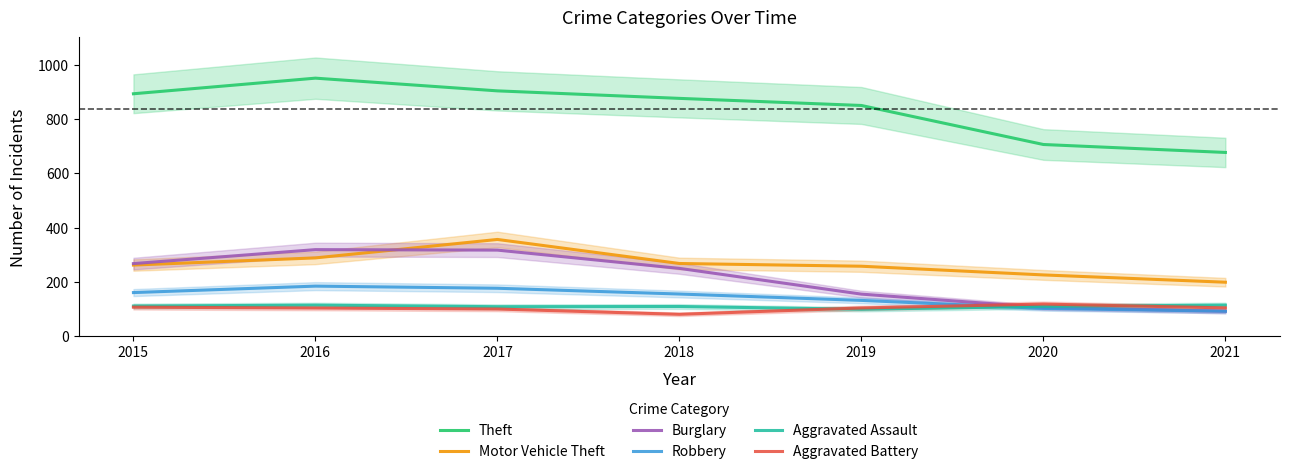

Does the chart have visible grid lines?

No